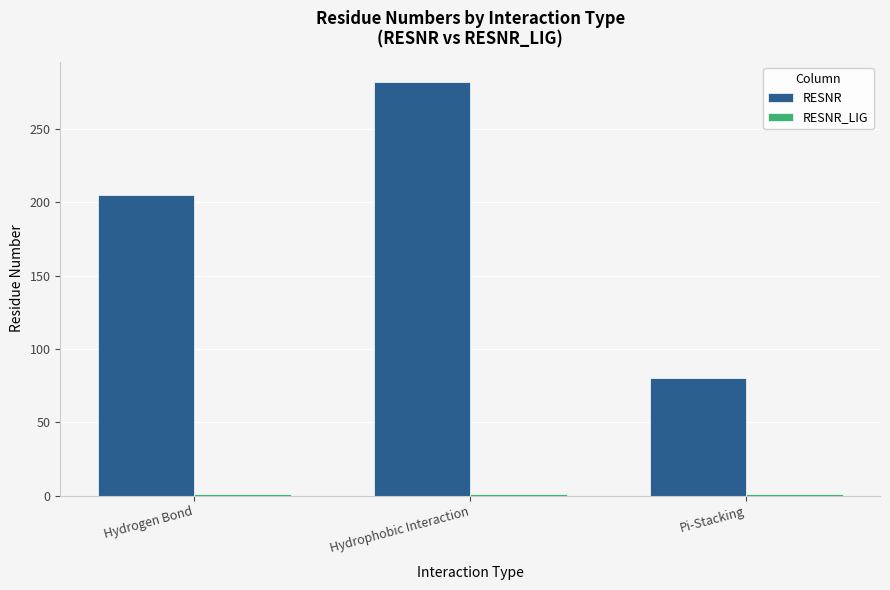

At which label is RESNR closest to 181?

Hydrogen Bond